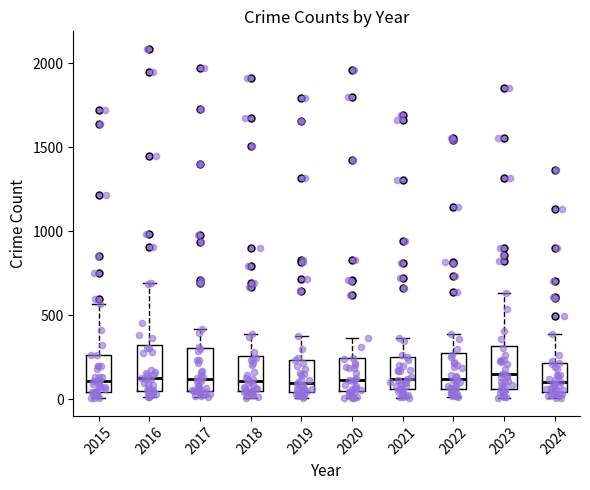

Reading left to right, read every box against the y-axis: the position of its median line, the range the box covers, and the ends of its whiskers. The values are not printed on the chart, so give them approximately, as read against the axis.

2015: median 100, box 50 to 250, whiskers 0 to 550
2016: median 150, box 50 to 300, whiskers 0 to 700
2017: median 100, box 50 to 300, whiskers 0 to 400
2018: median 100, box 50 to 250, whiskers 0 to 400
2019: median 100, box 50 to 250, whiskers 0 to 400
2020: median 100, box 50 to 250, whiskers 0 to 350
2021: median 100, box 50 to 250, whiskers 0 to 350
2022: median 100, box 50 to 250, whiskers 0 to 400
2023: median 150, box 50 to 300, whiskers 0 to 650
2024: median 100, box 50 to 200, whiskers 0 to 400